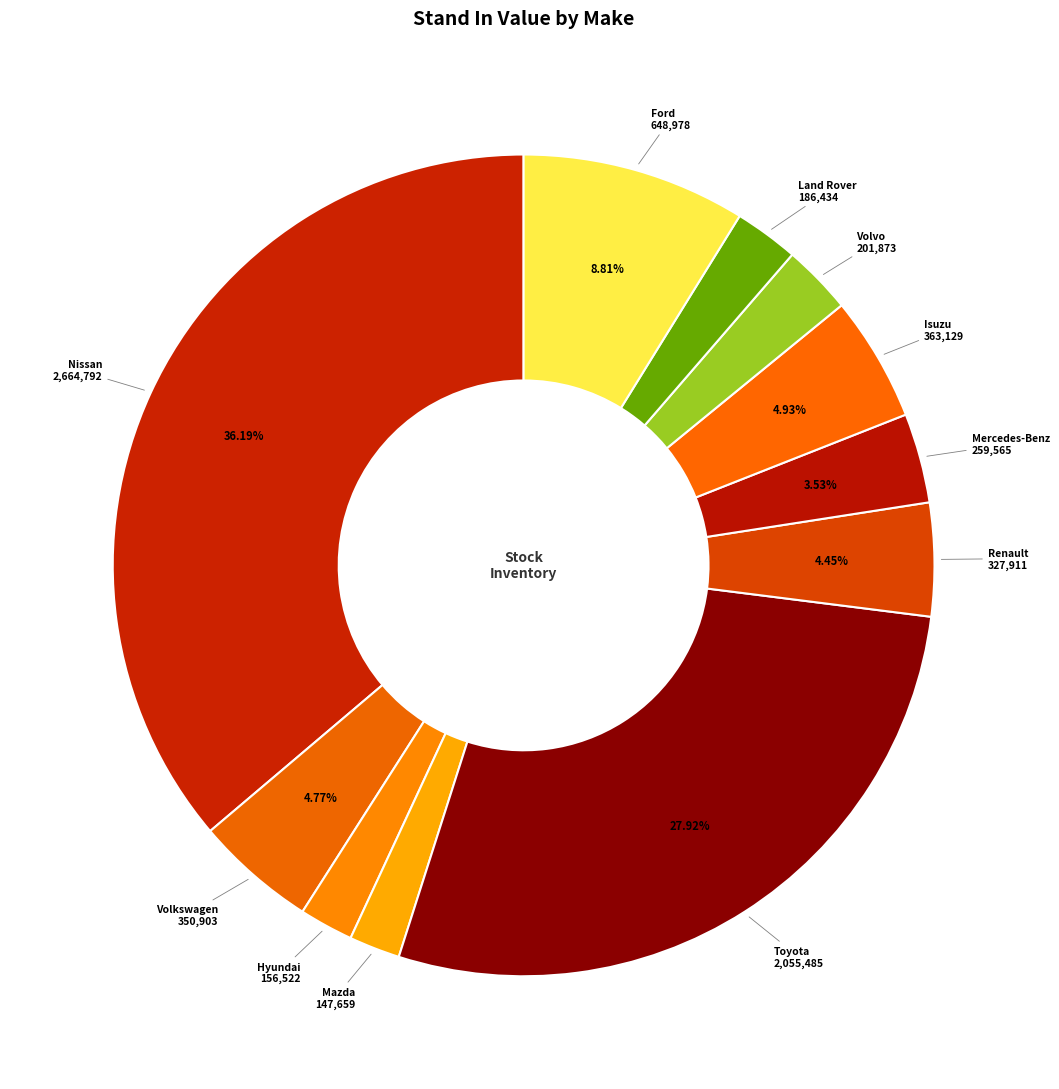

How many segments does this pie chart have?

11